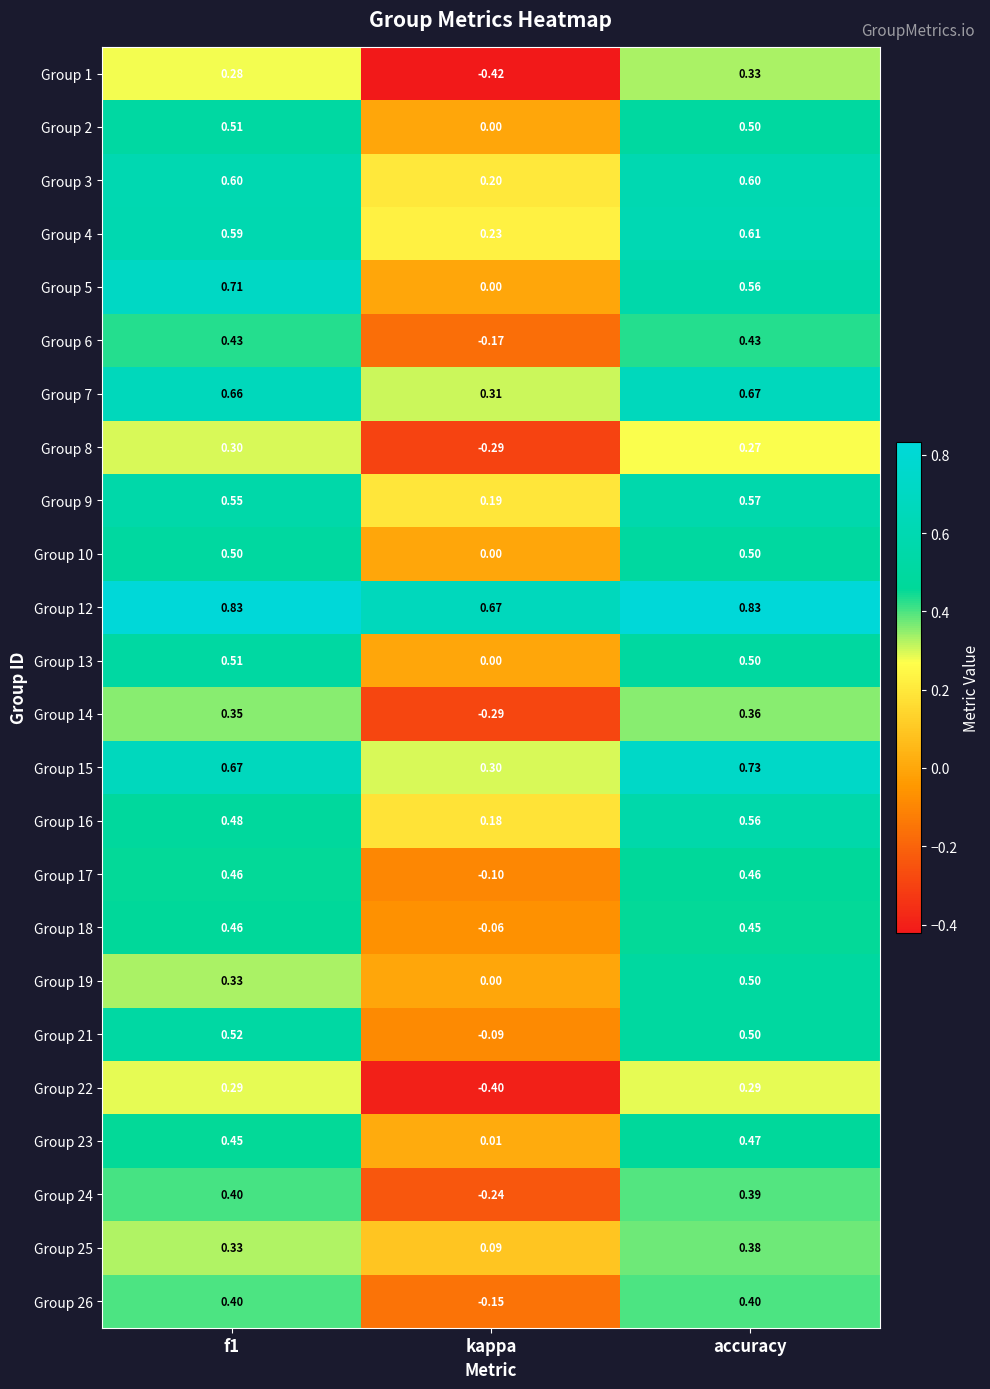

At how many categories does at least one series exceed 0?

3